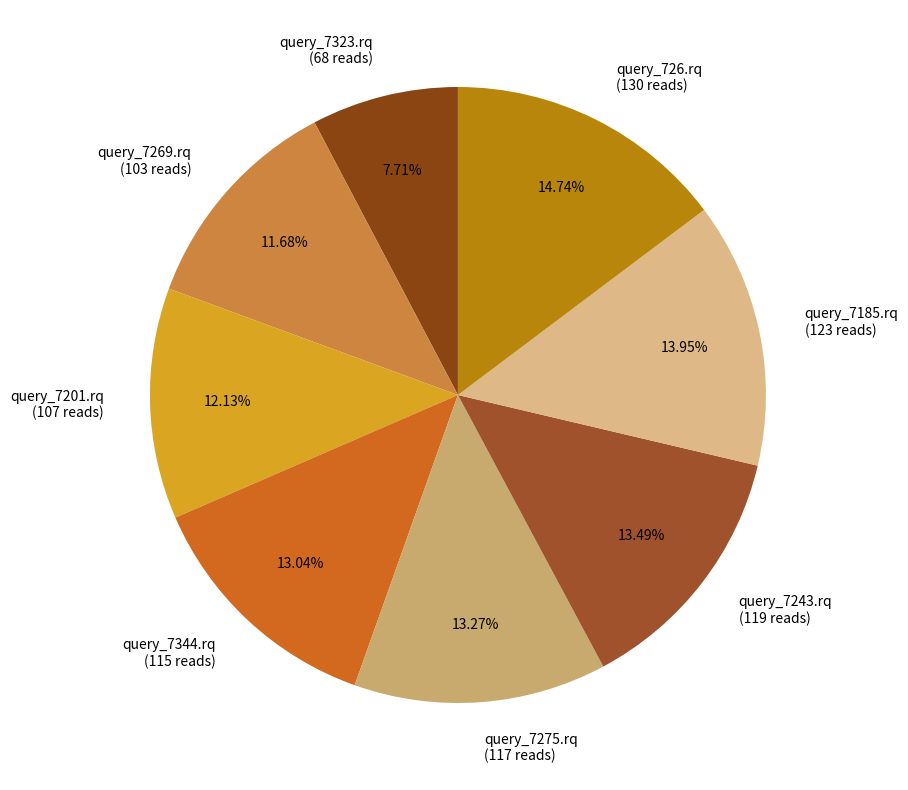

Approximately how many times larger is the value at query_7201.rq compared to query_7323.rq?

1.6